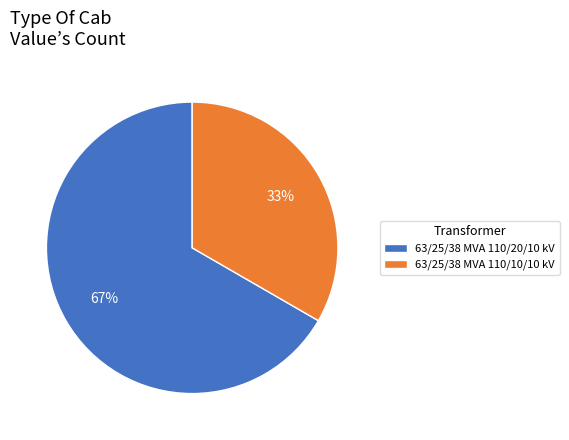

Is there any slice that represents more than half of the pie?

Yes